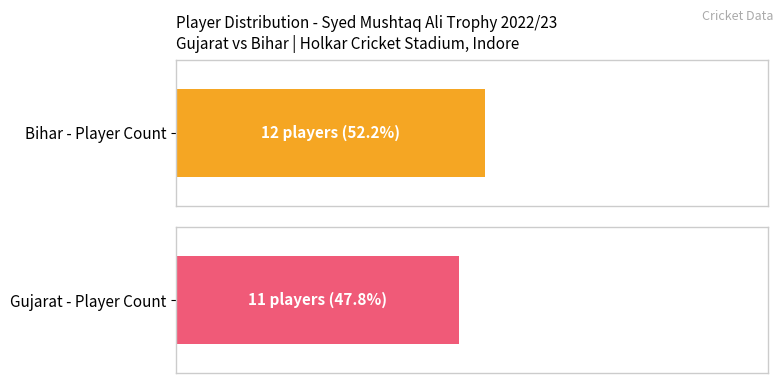

What is the label of the 2nd bar from the left?

Bihar